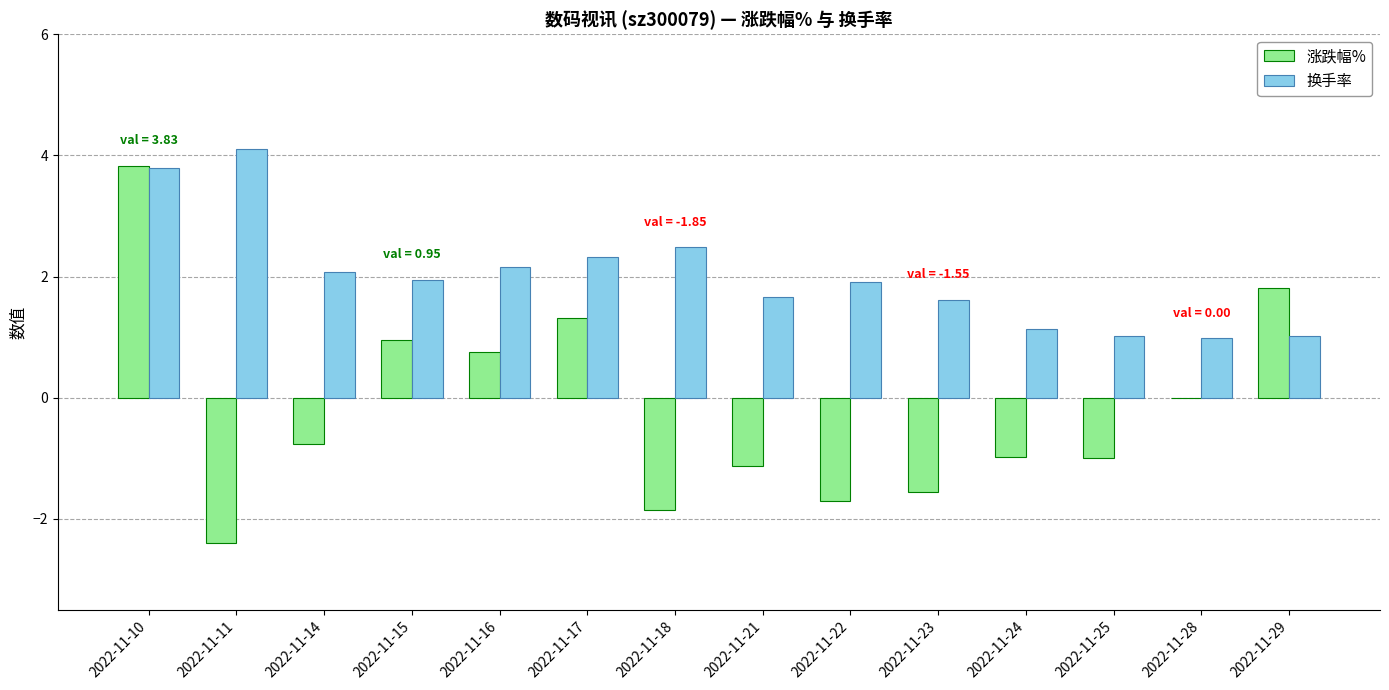

Which category has the highest value in the 涨跌幅% series?

2022-11-10